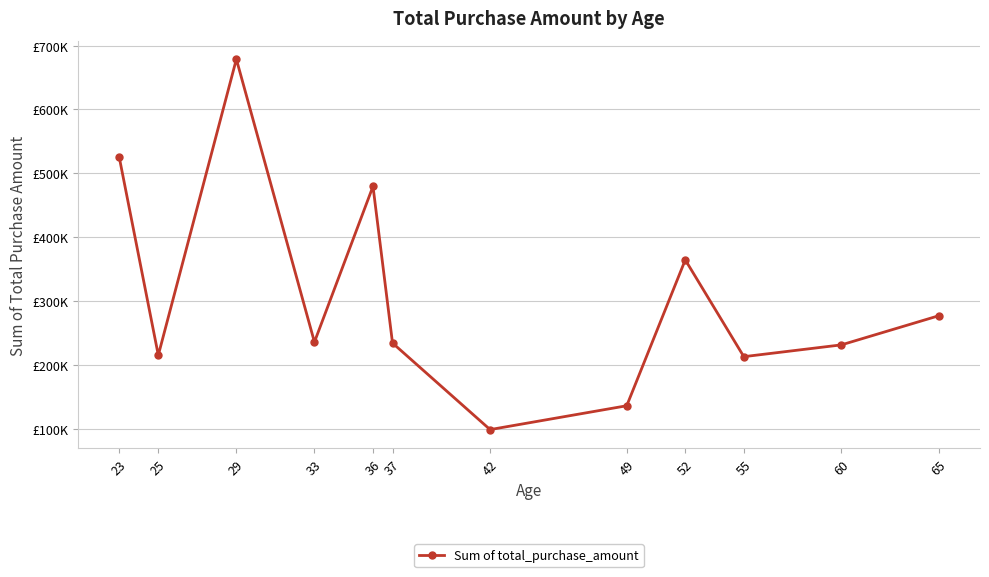

Reading left to right, list all the values displayed in this chart.

525250.0	215919.0	678645.0	236434.0	479876.0	234912.0	99583.0	136851.0	364914.0	213587.0	232042.0	277688.0